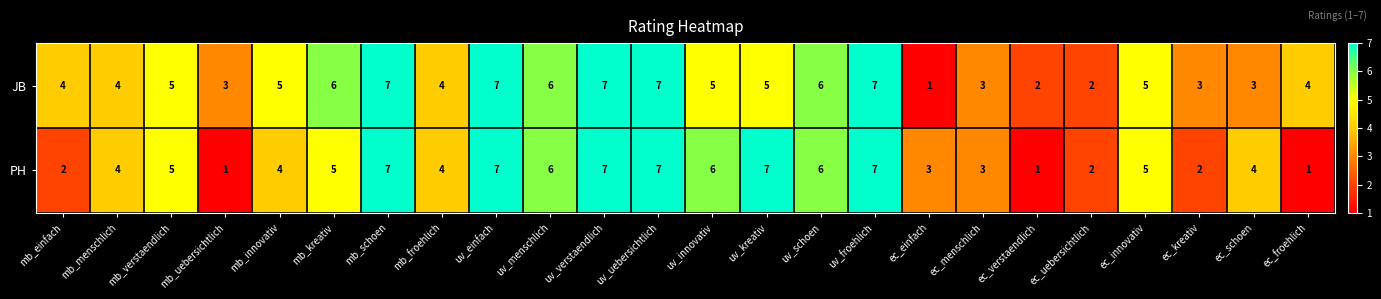

The JB series shows 1 at ec_uebersichtlich. True or false?

False